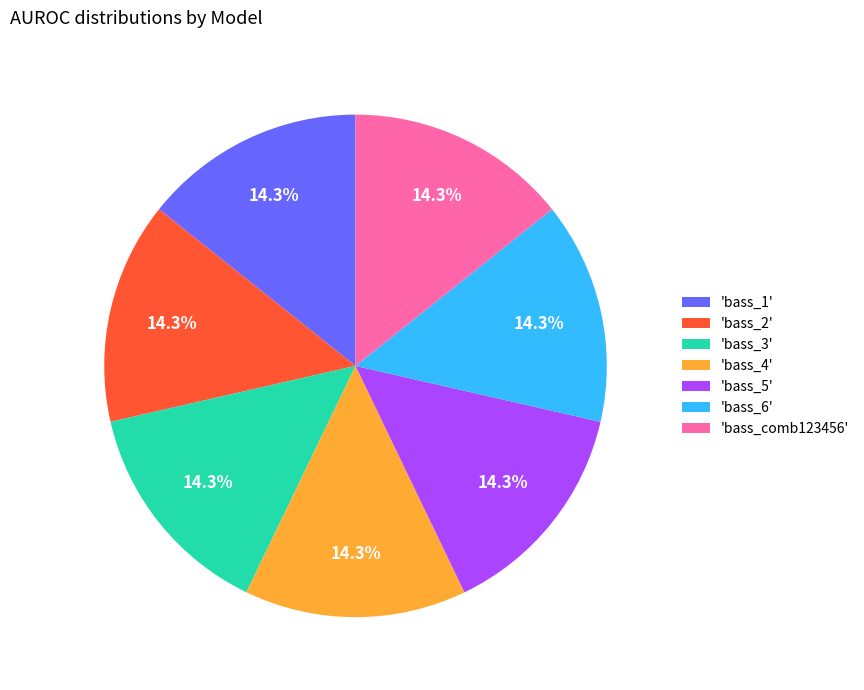

Does 'bass_5' account for over 50% of the chart?

No